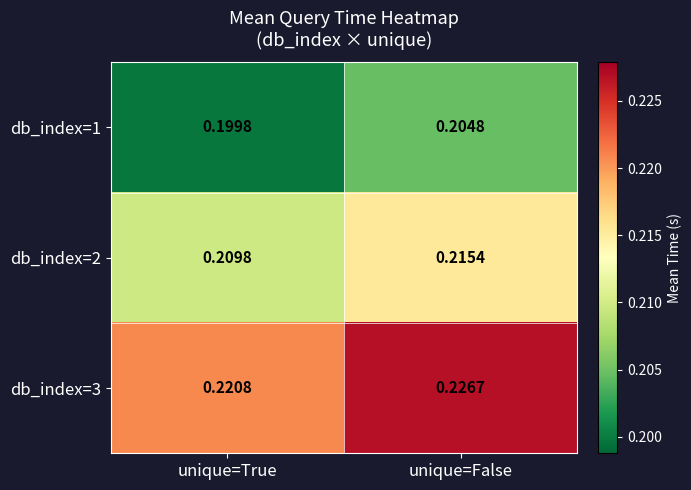

Rank the series at unique=True from highest to lowest value.

db_index=3, db_index=2, db_index=1